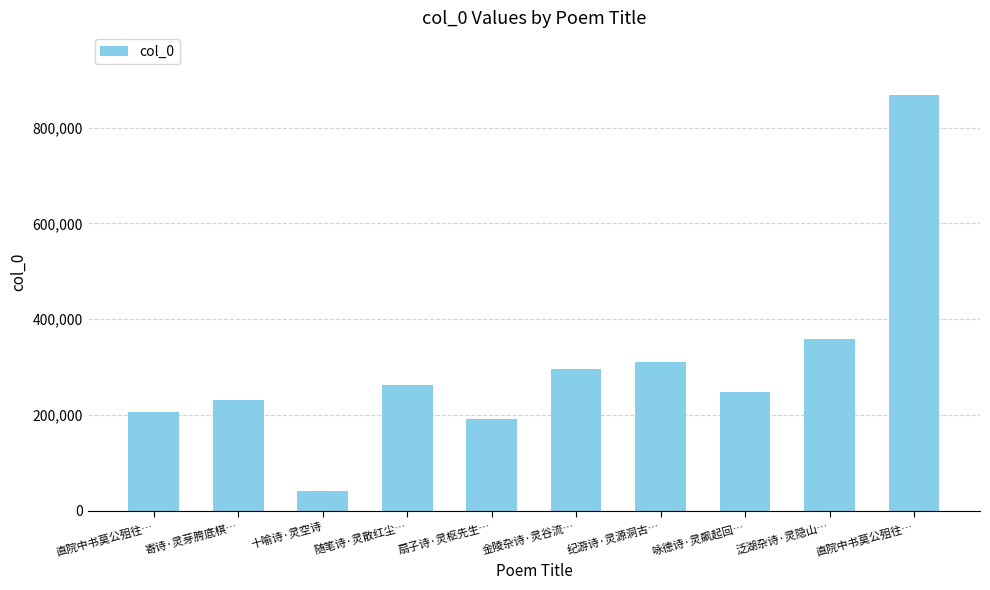

What value does the data have at 金陵杂诗·灵谷流…, to the nearest 50?

296100